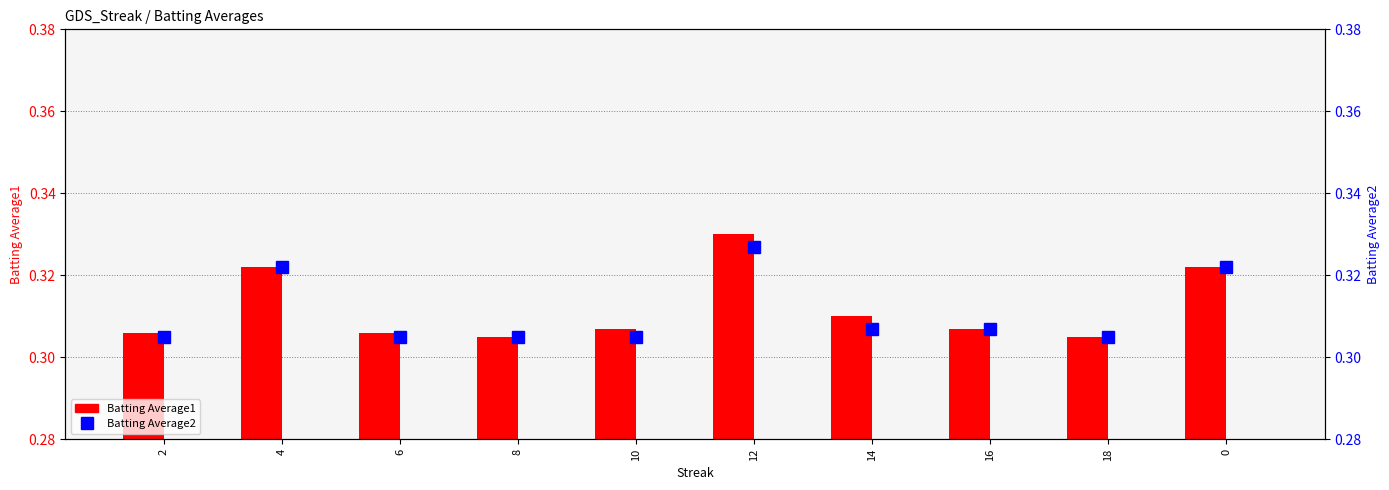

What position from the left is 4?

2